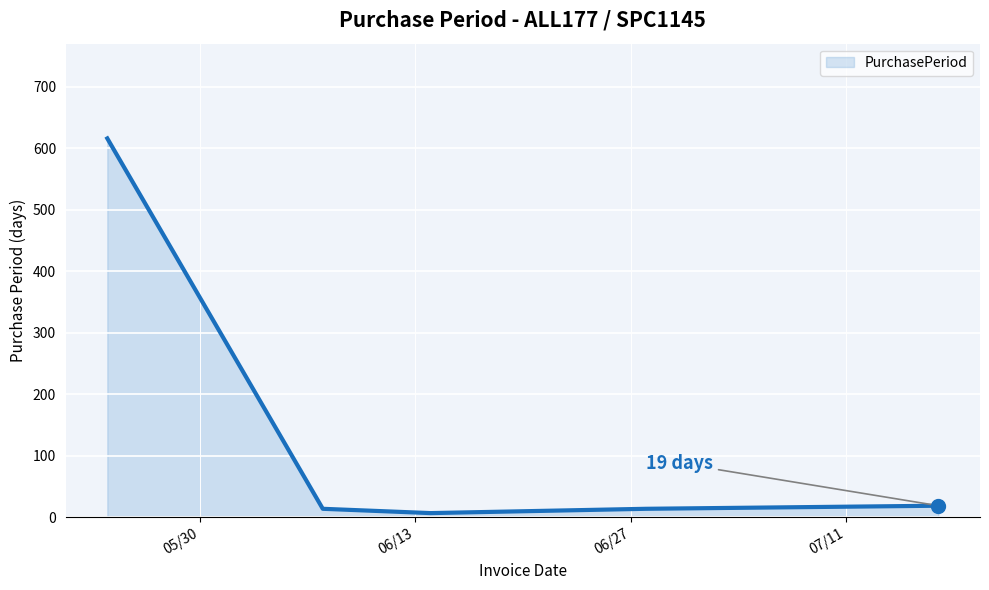

How many distinct data groups are displayed?

1